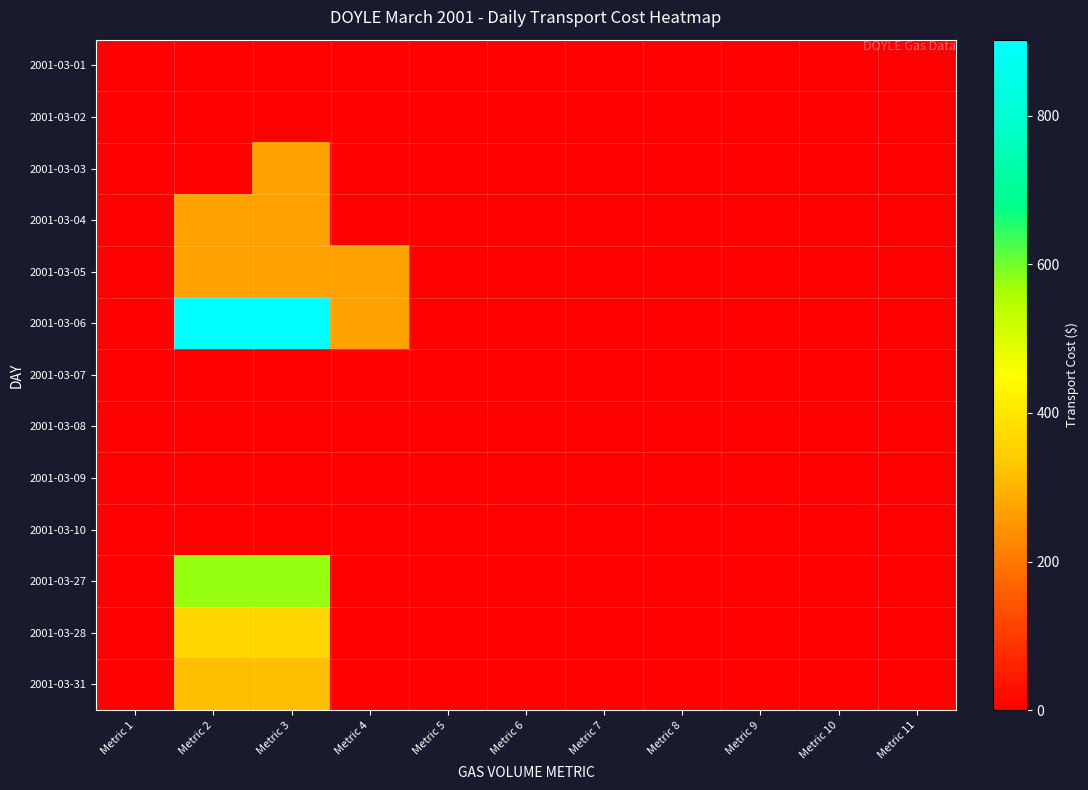

Which series has the largest total across all categories?

2001-03-06